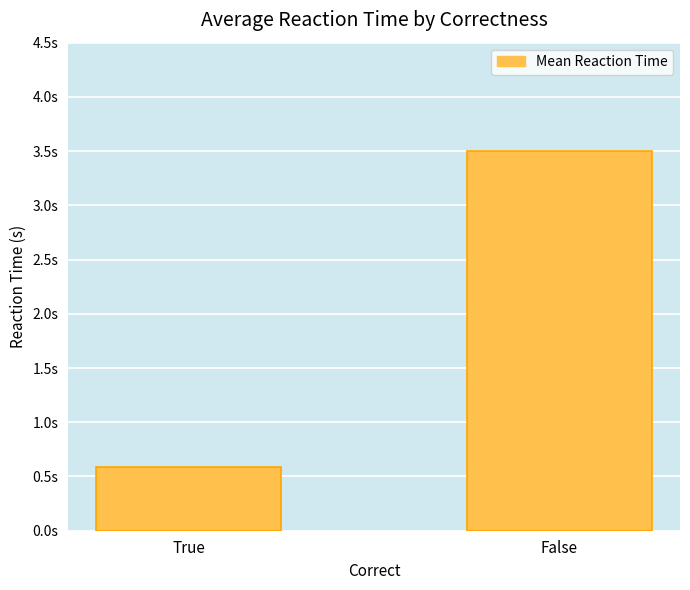

What is the label of the 1st bar from the right?

False